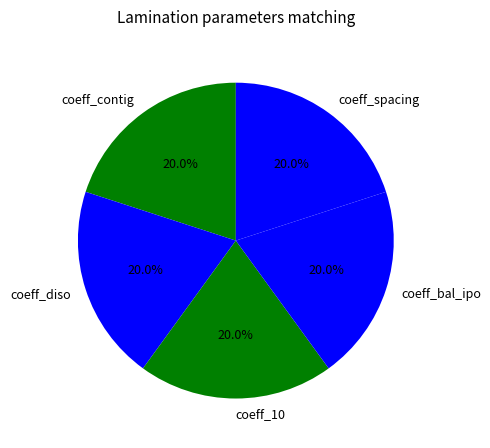

To the nearest percent, what is the combined percentage of coeff_contig and coeff_spacing?

40%